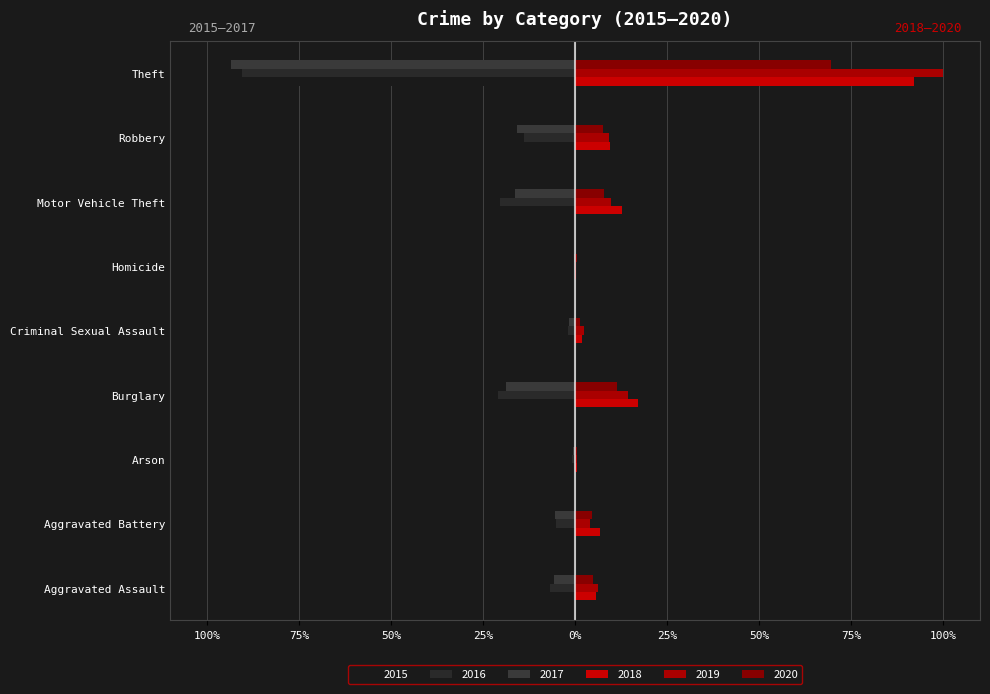

Reading left to right, extract all data points from this chart.

2015: Aggravated Assault=-4.4	Aggravated Battery=-4.7	Arson=-0.8	Burglary=-17.0	Criminal Sexual Assault=-2.3	Homicide=-0.4	Motor Vehicle Theft=-16.7	Robbery=-10.9	Theft=-81.8
2016: Aggravated Assault=-6.9	Aggravated Battery=-5.2	Arson=-0.9	Burglary=-20.9	Criminal Sexual Assault=-2.0	Homicide=-0.3	Motor Vehicle Theft=-20.4	Robbery=-14.0	Theft=-90.5
2017: Aggravated Assault=-5.7	Aggravated Battery=-5.6	Arson=-0.6	Burglary=-18.6	Criminal Sexual Assault=-1.7	Homicide=-0.3	Motor Vehicle Theft=-16.4	Robbery=-15.9	Theft=-93.4
2018: Aggravated Assault=5.7	Aggravated Battery=6.8	Arson=0.6	Burglary=17.1	Criminal Sexual Assault=1.9	Homicide=0.3	Motor Vehicle Theft=12.8	Robbery=9.5	Theft=92.0
2019: Aggravated Assault=6.3	Aggravated Battery=4.2	Arson=0.4	Burglary=14.3	Criminal Sexual Assault=2.4	Homicide=0.3	Motor Vehicle Theft=9.7	Robbery=9.1	Theft=100.0
2020: Aggravated Assault=4.9	Aggravated Battery=4.5	Arson=0.6	Burglary=11.5	Criminal Sexual Assault=1.3	Homicide=0.4	Motor Vehicle Theft=7.8	Robbery=7.6	Theft=69.5